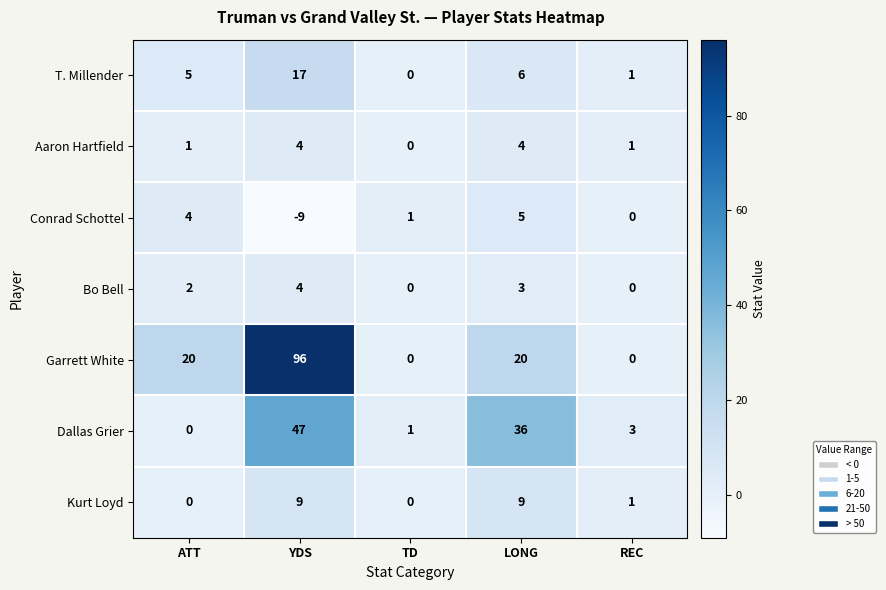

What is the difference between the Aaron Hartfield values at LONG and TD?

4